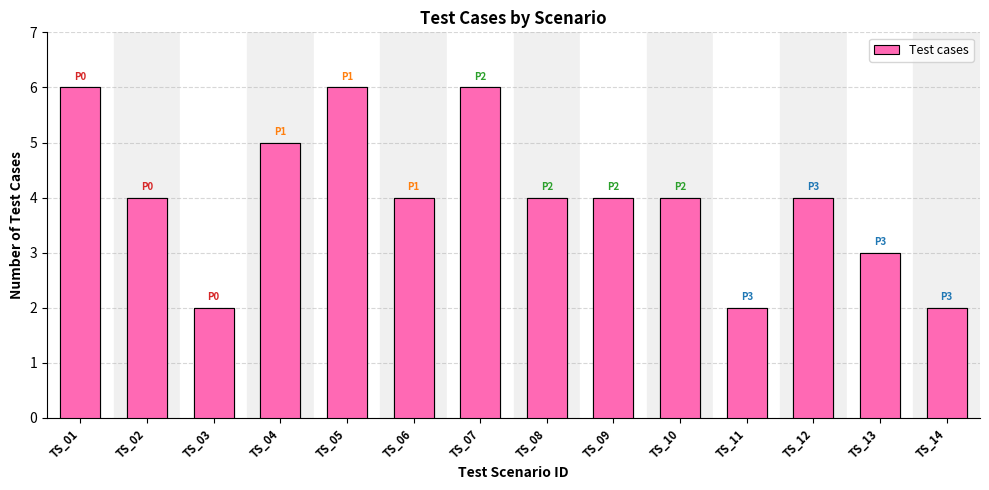

True or false: the data shows 6 at TS_05.

True